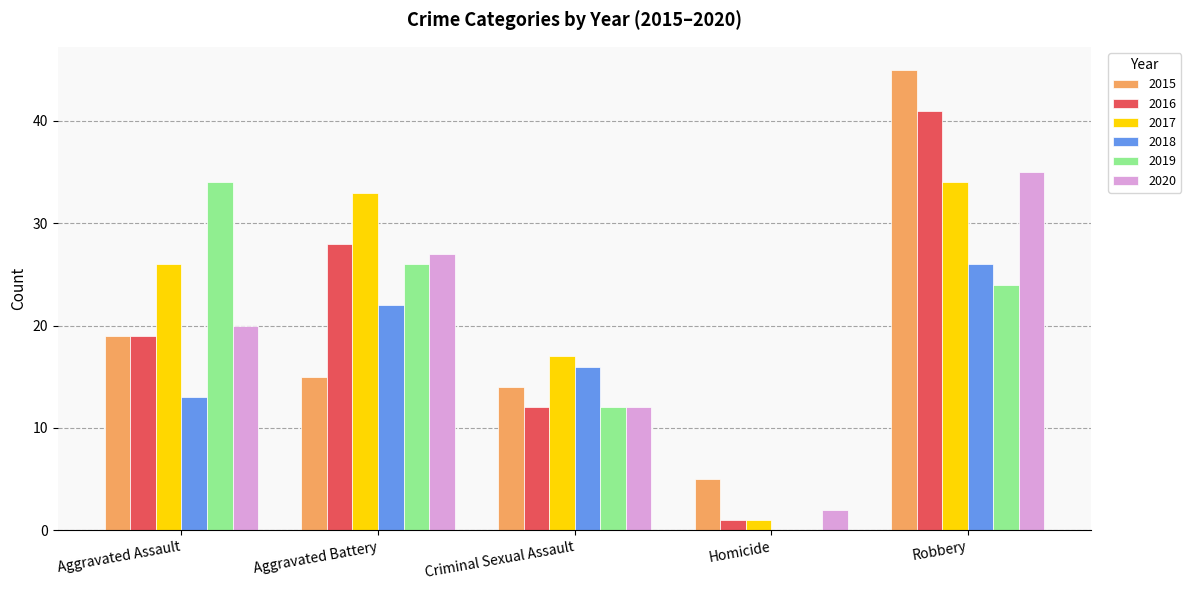

Is it true that 2018 equals 45 at Robbery?

False